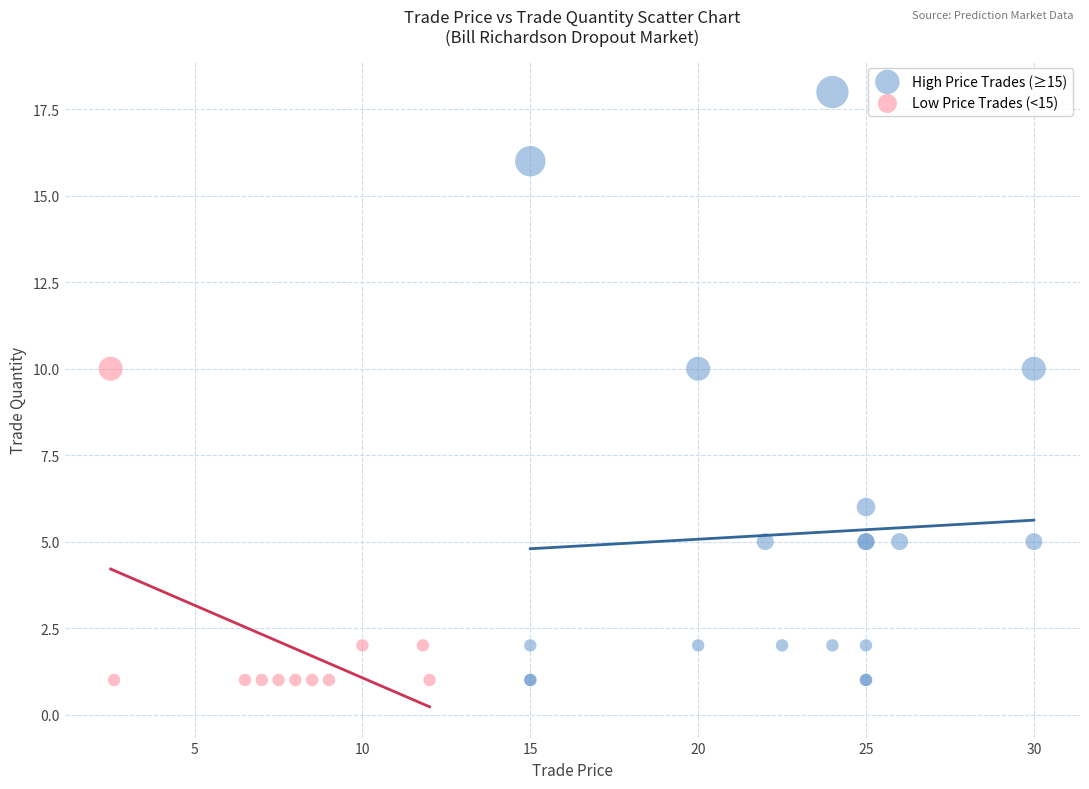

Which series reaches the maximum Y coordinate?

High Price Trades (≥15)